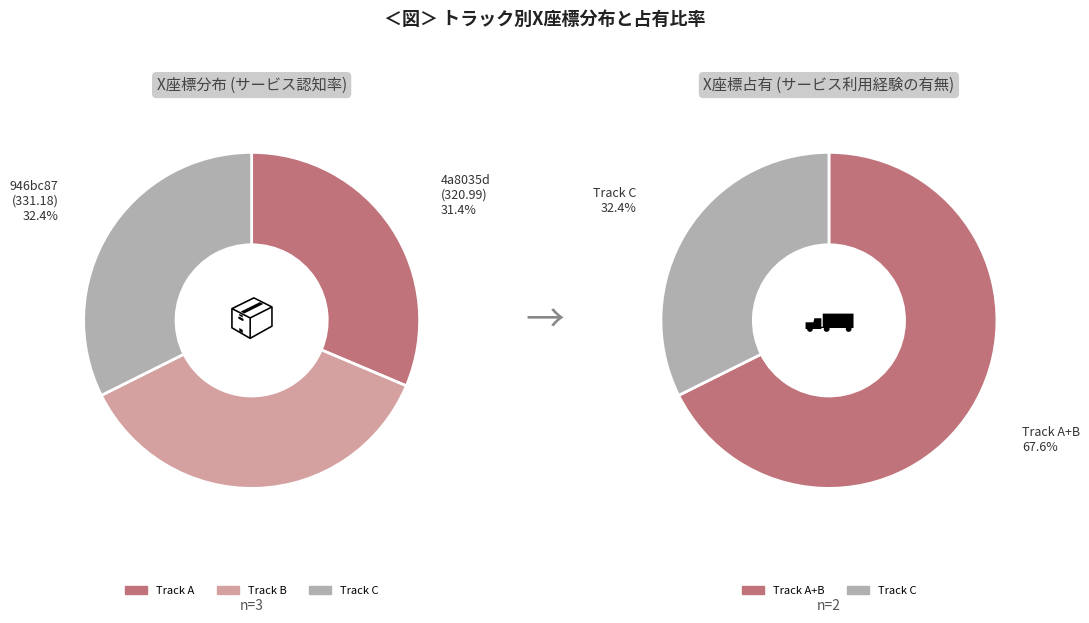

What is the smallest slice in the pie chart?

4a8035d50d22463bbf77981189a88b86